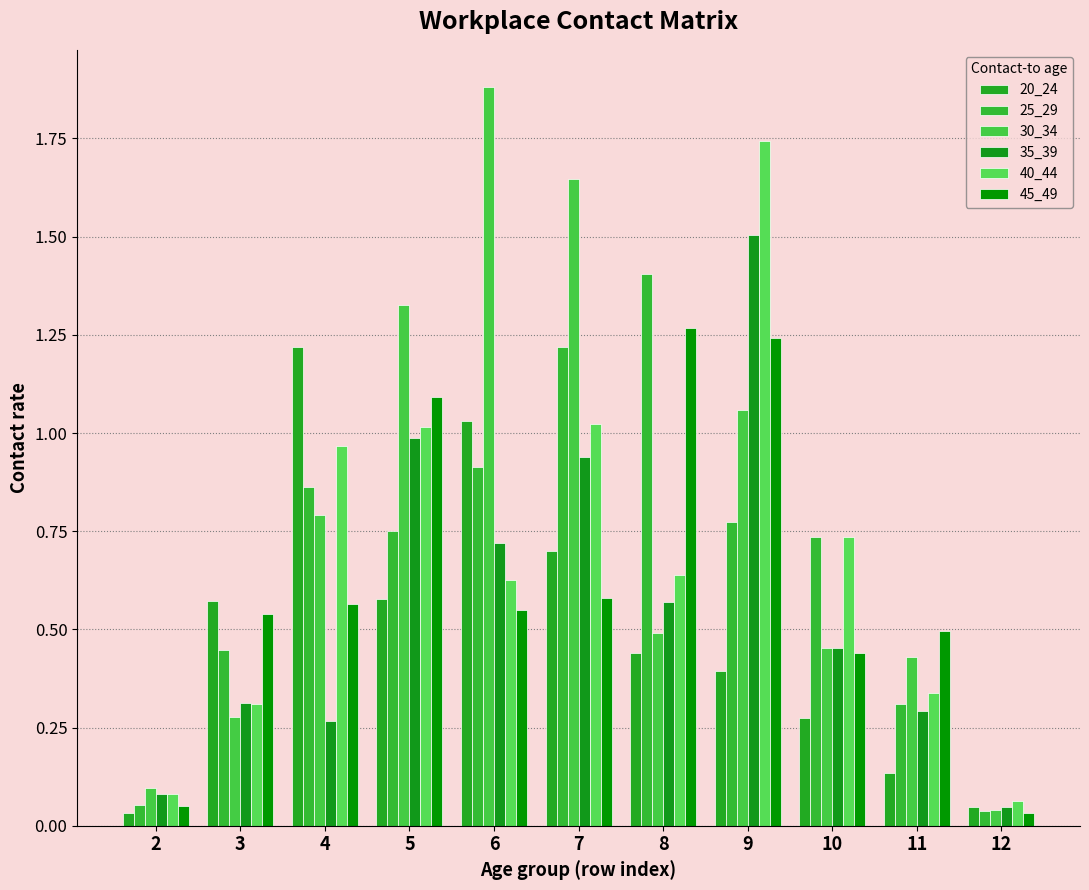

Where is 30_34 nearest to the value 0?

12